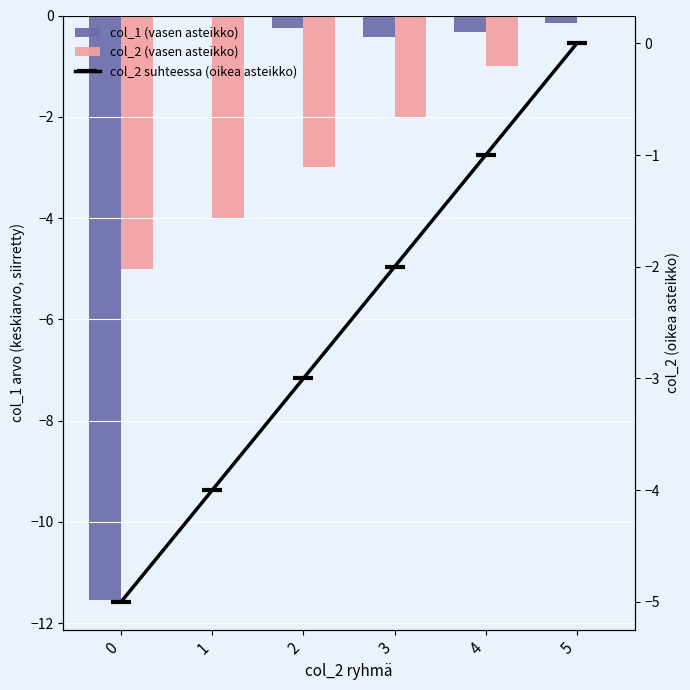

What are all the series names shown in the legend?

col_1 (vasen asteikko), col_2 (vasen asteikko), col_2 suhteessa (oikea asteikko)